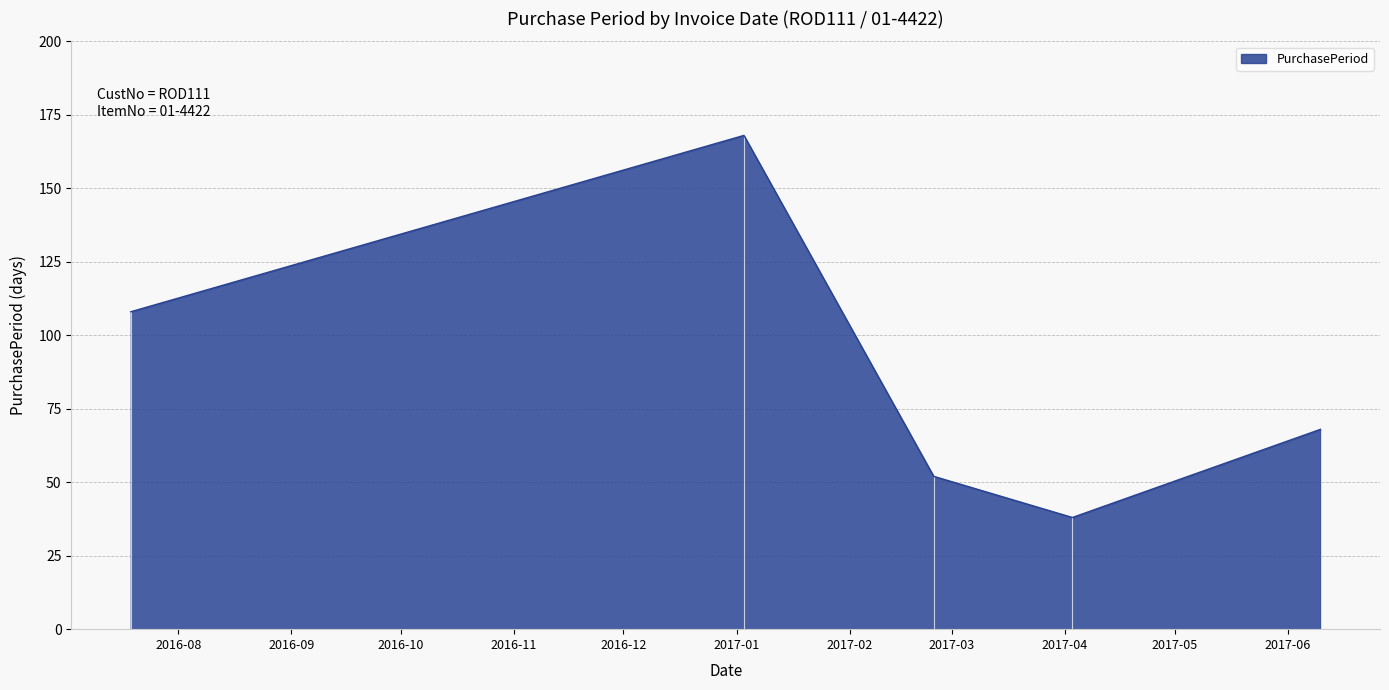

What is the maximum value shown in the chart?

168